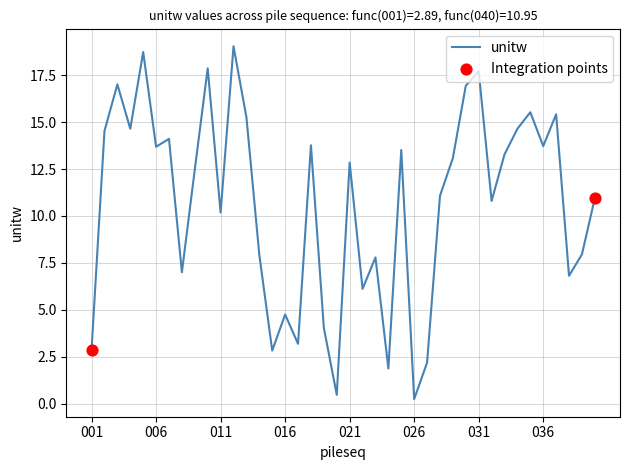

What is the difference between the maximum and minimum values?

18.8